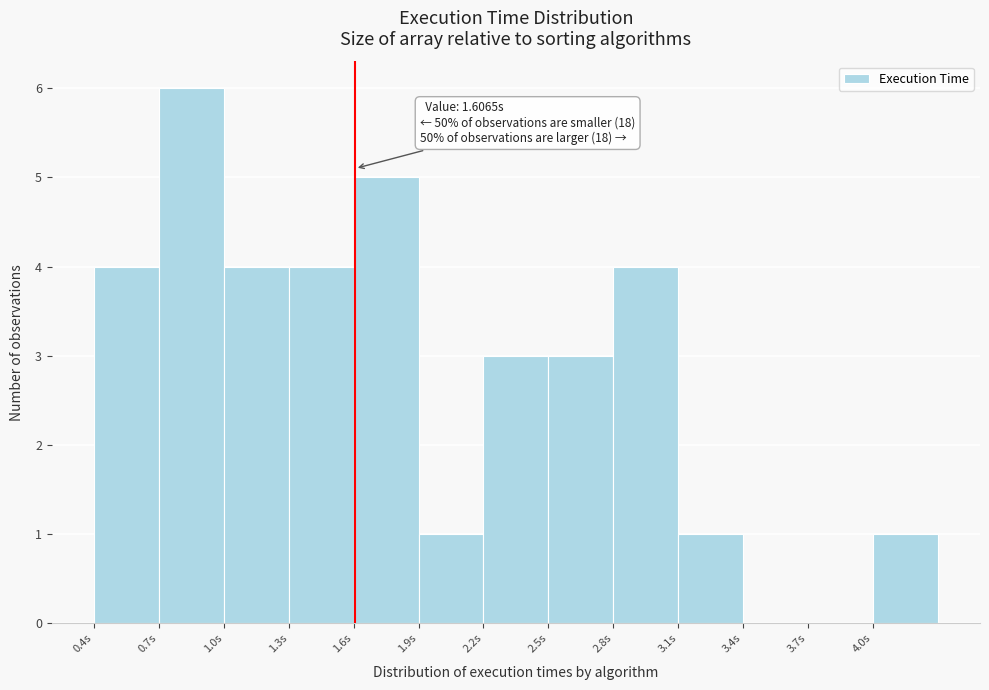

Which range on the x-axis has the tallest bar?

0.7 to 1.0